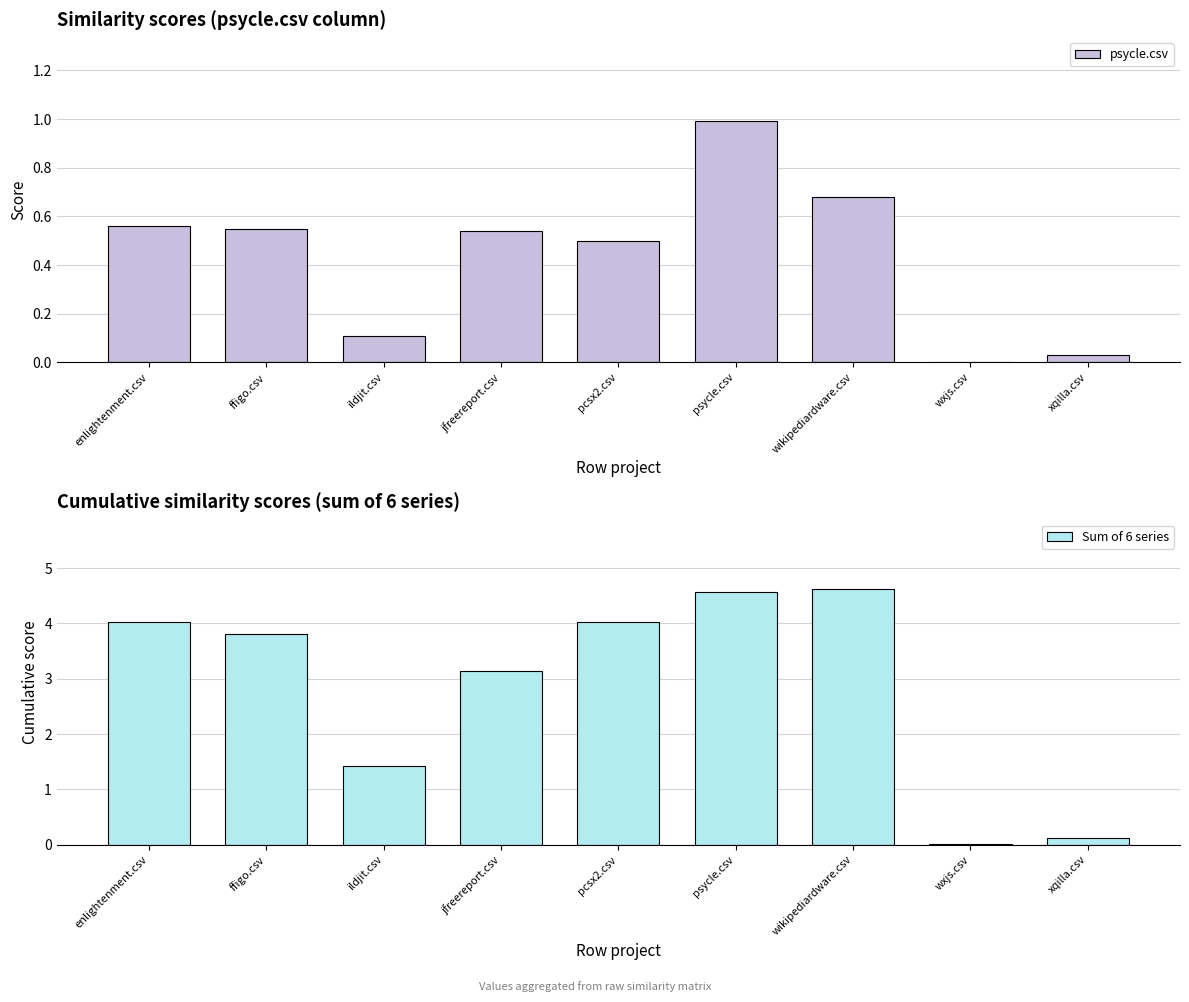

Which series has the largest total across all categories?

Sum of 6 series